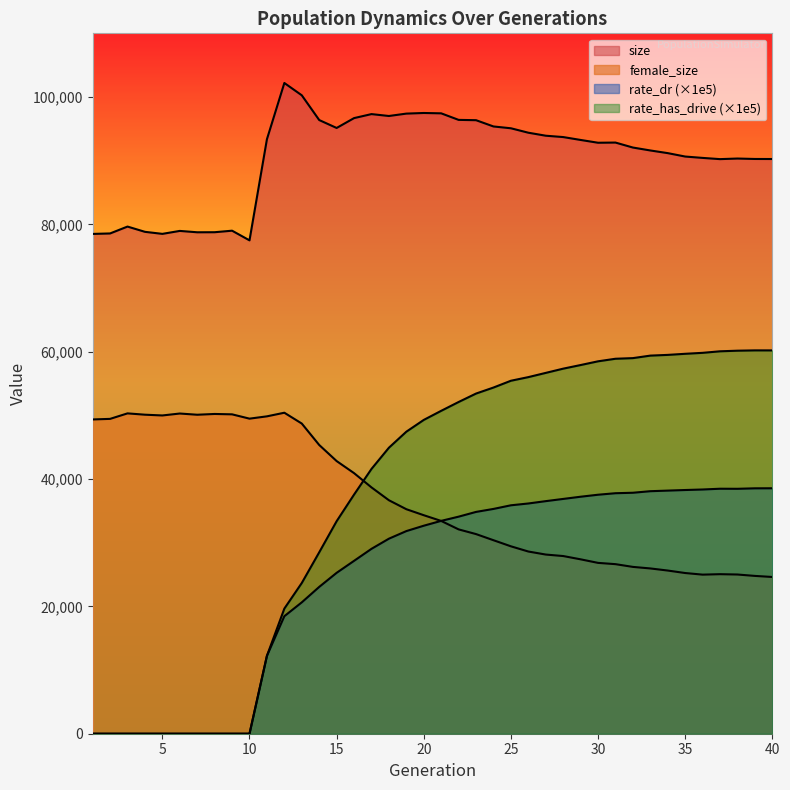

What is the total value across all series at 1?

127854.0